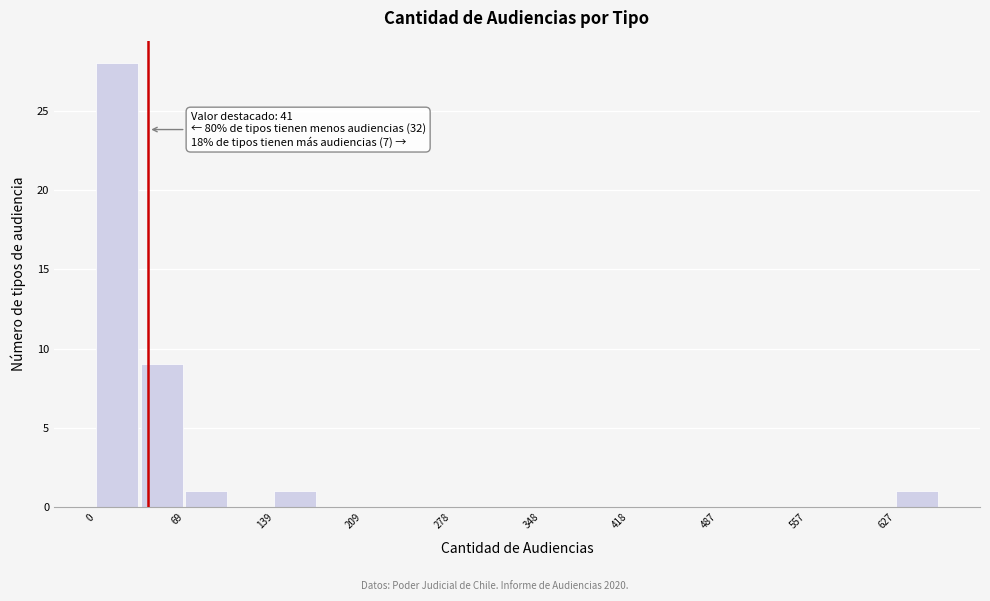

Around what value on the x-axis is the tallest bar? Give the approximate position of its centre, as read against the axis.

20